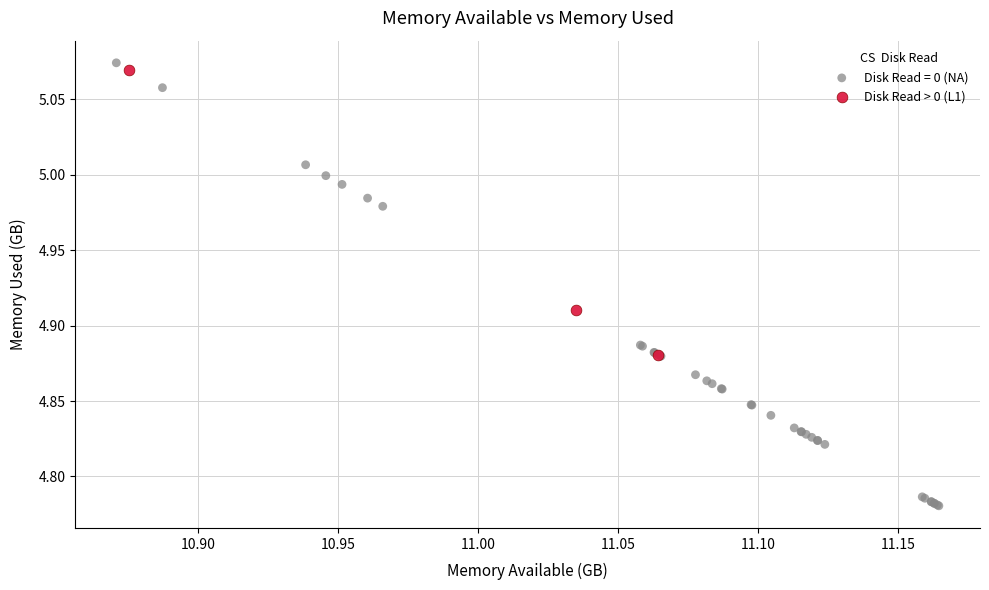

Which series reaches the minimum Y coordinate?

Disk Read = 0 (NA)